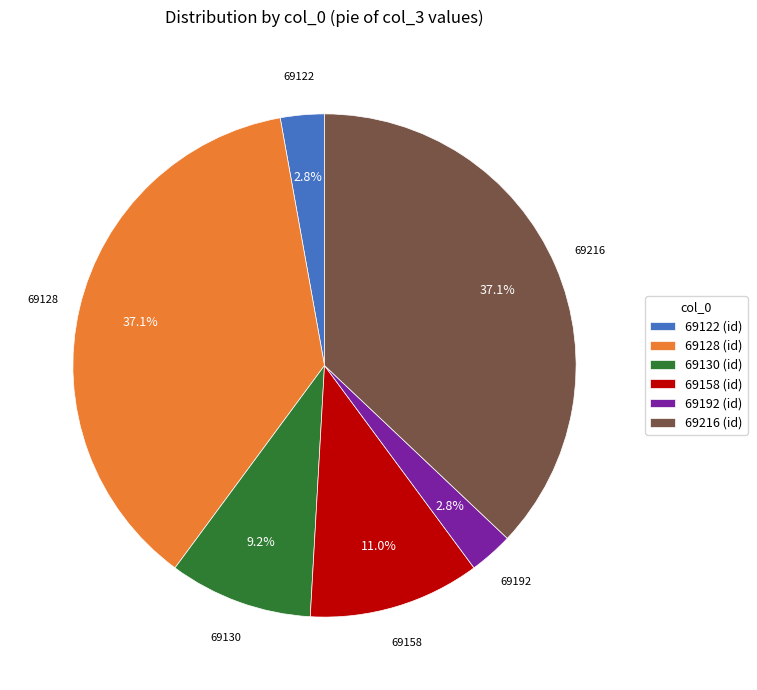

Do 69130 and 69216 together represent more than half of the pie?

No